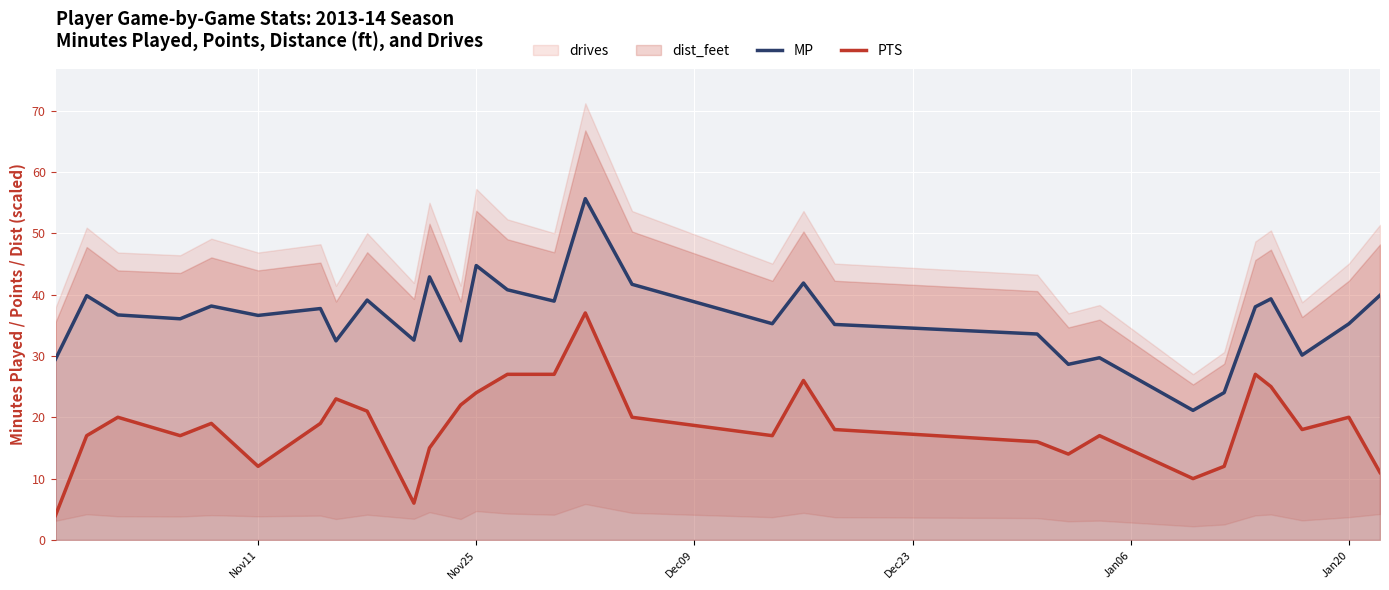

True or false: PTS and MP intersect in this chart.

False